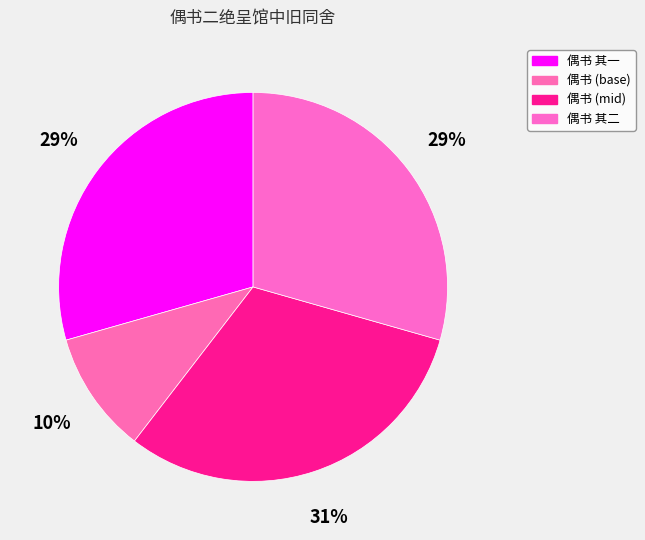

Count the number of slices in the pie.

4